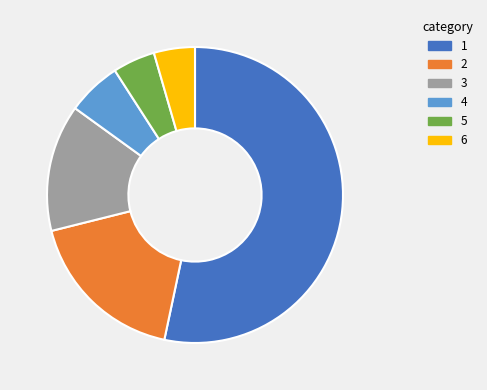

How many slices are in this pie chart?

6